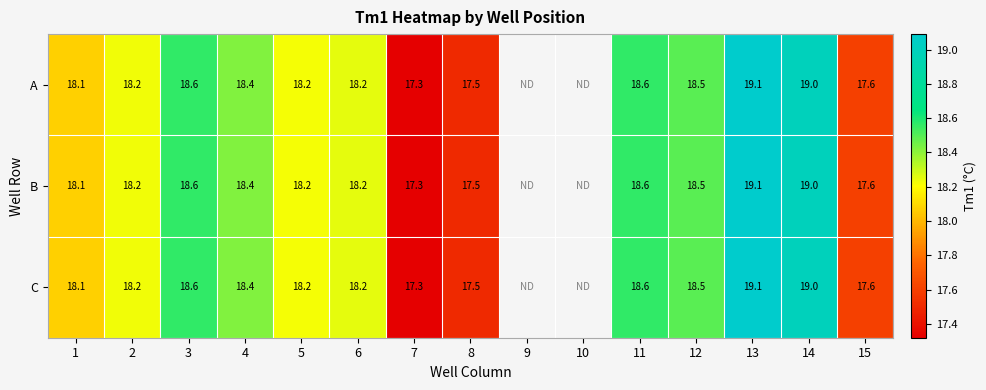

The value of A at 3 is 18.6. True or false?

True